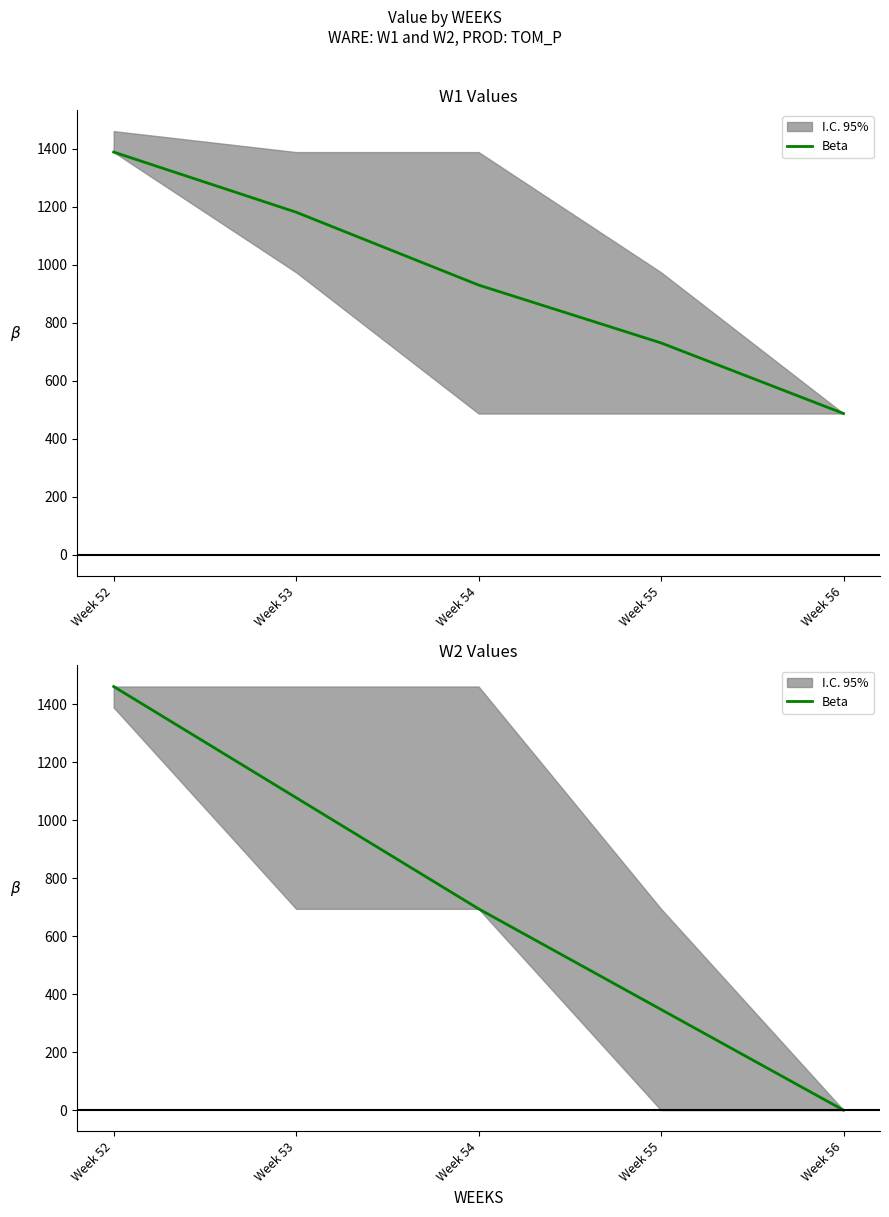

What is the sum of all values?

3579.4